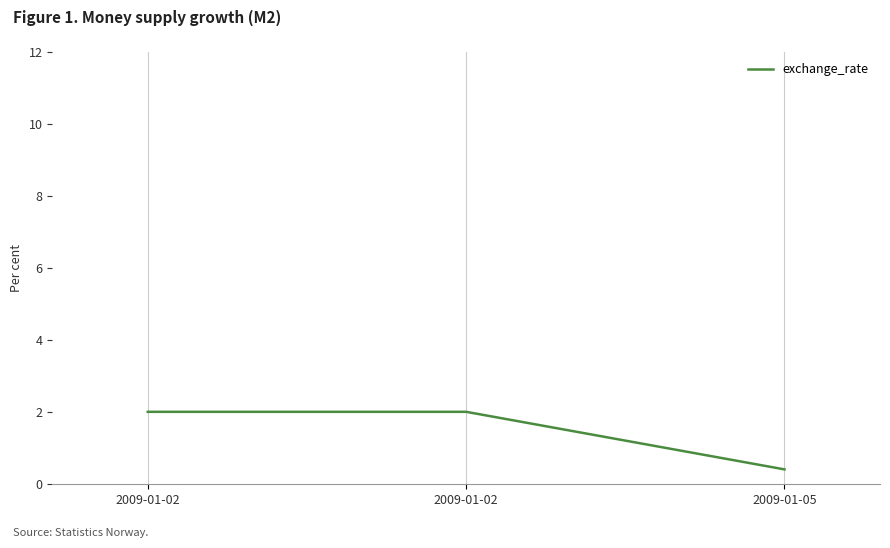

Count the values in the range 0 to 2.

3